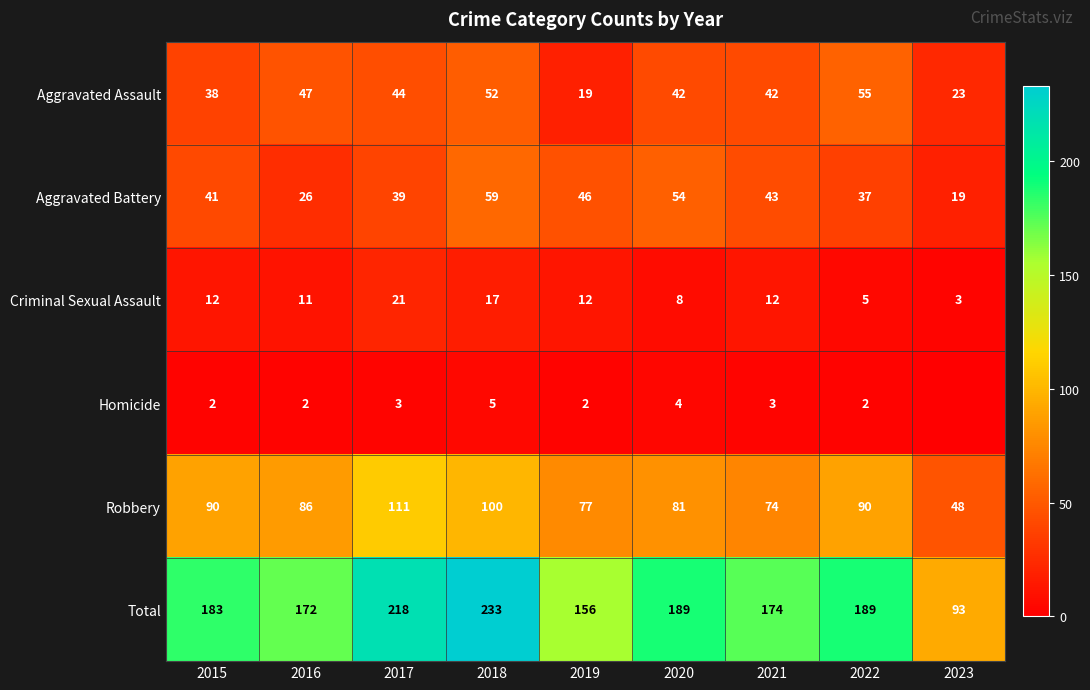

What is the difference between the Aggravated Assault values at 2015 and 2018?

14